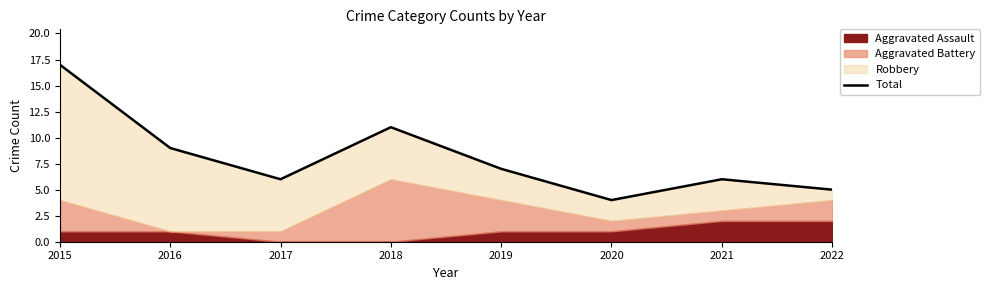

Where is the first local maximum?

2018